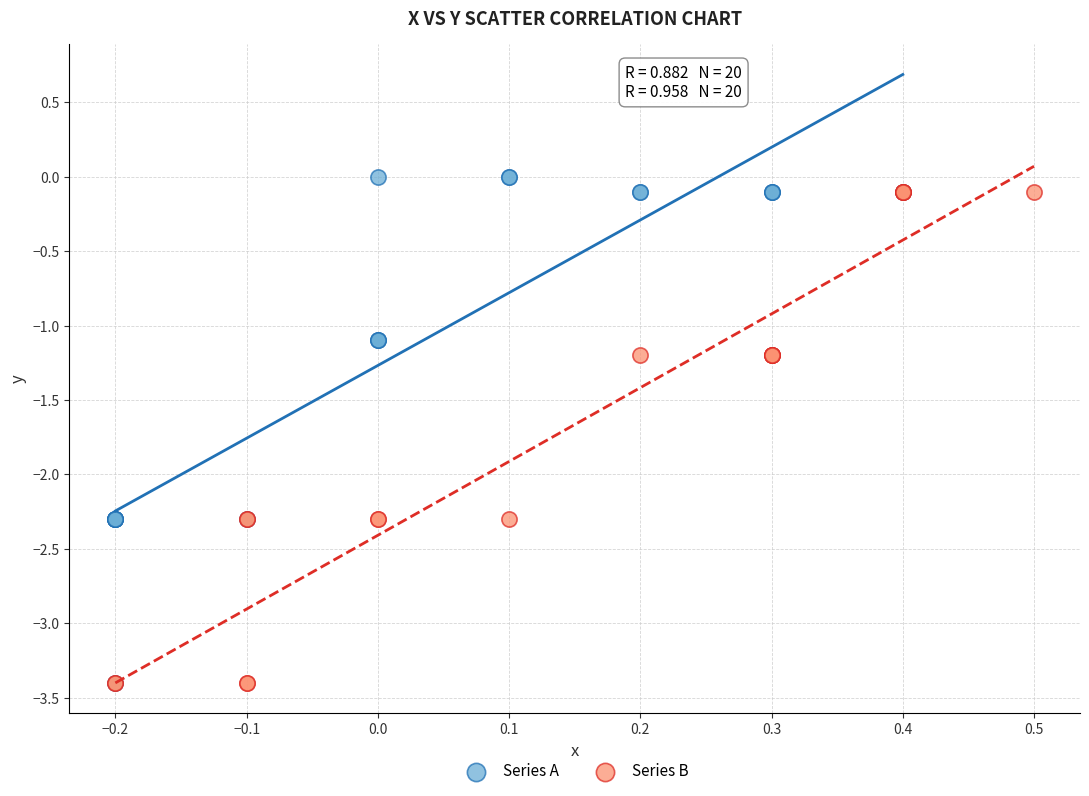

What are all the series names shown in the legend?

Series A, Series B